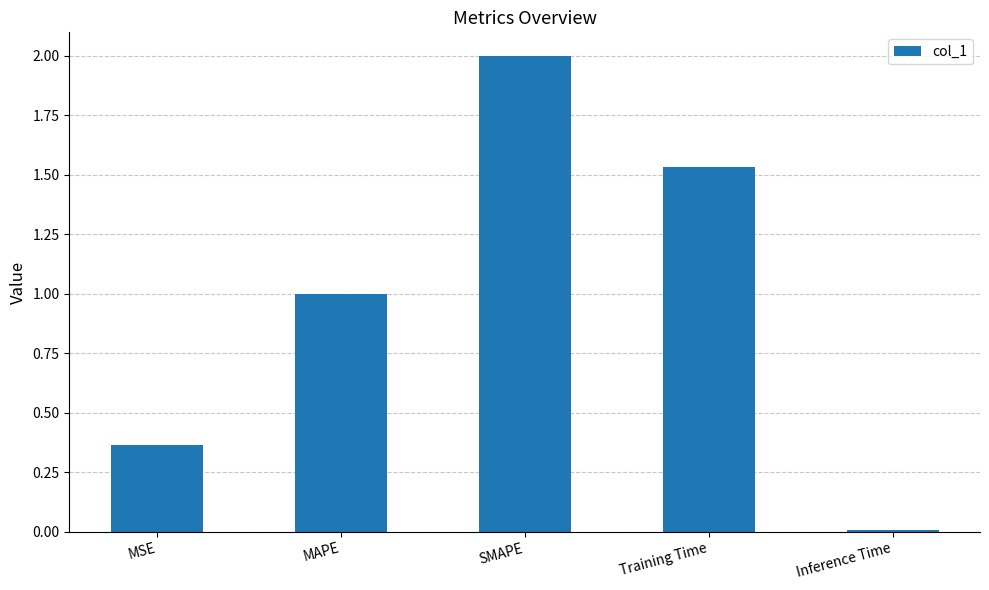

What is the greatest value displayed?

2.0